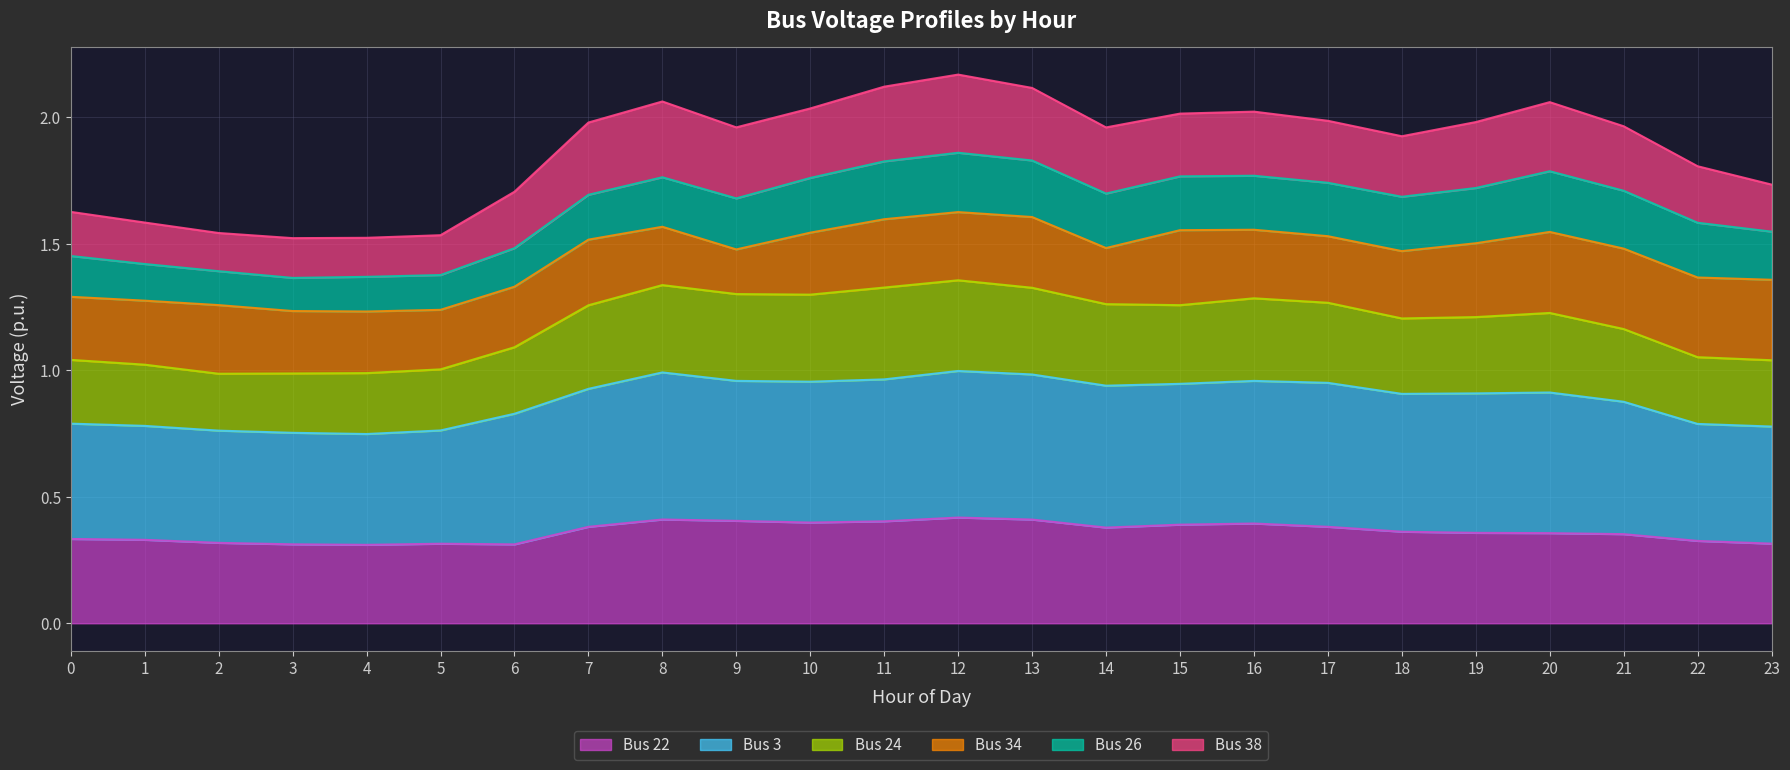

What is the total value across all series at 4?

1.5